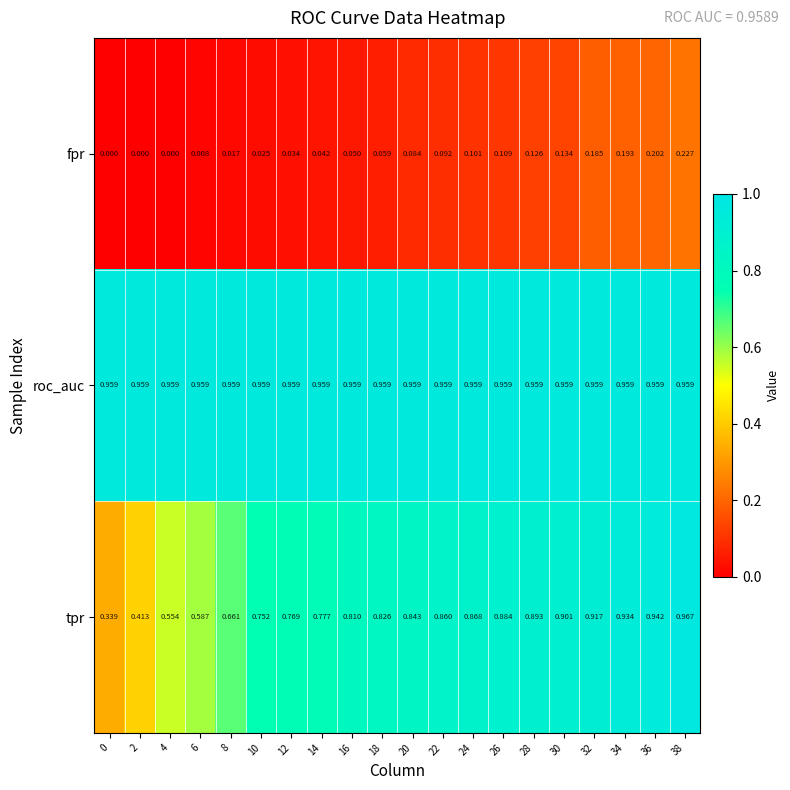

Which series has the widest spread of values?

tpr